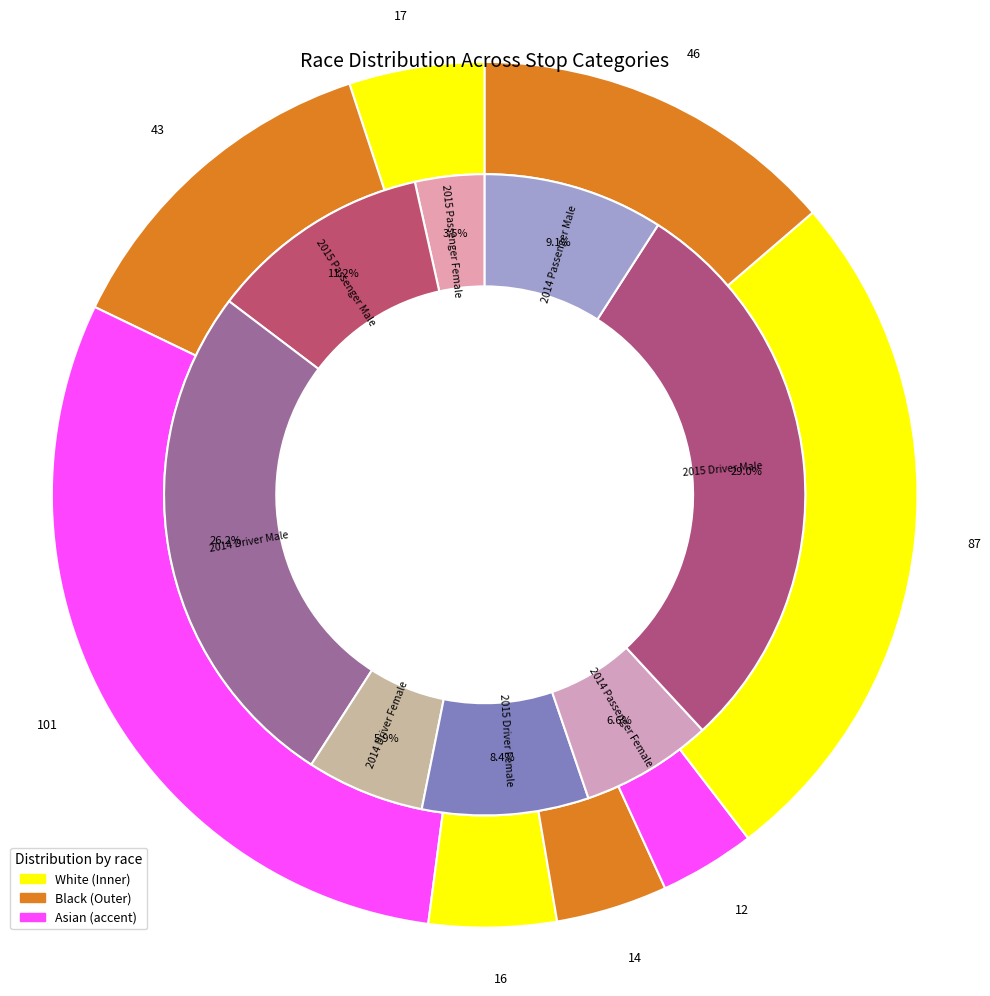

Which slice is the smallest?

white